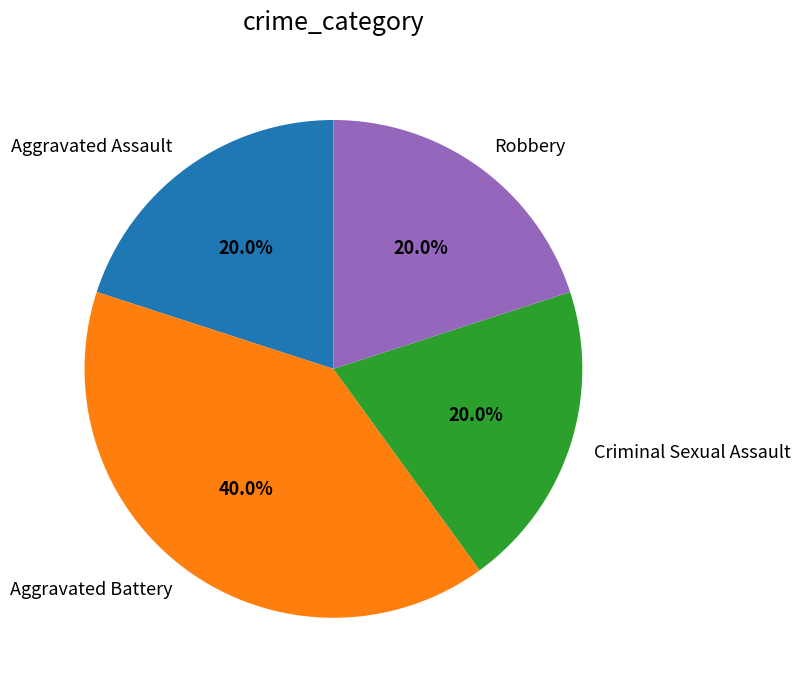

Which category has the biggest portion of the pie?

Aggravated Battery